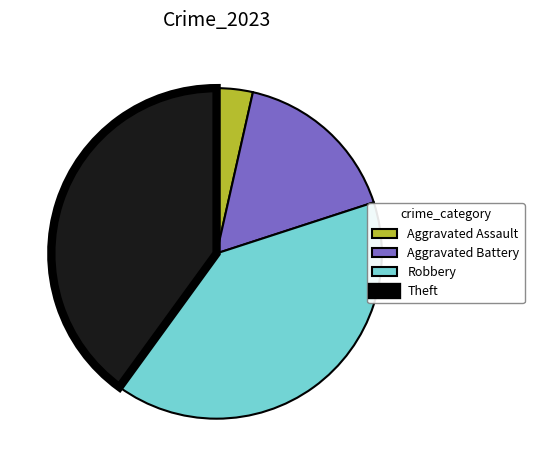

How many segments does this pie chart have?

4